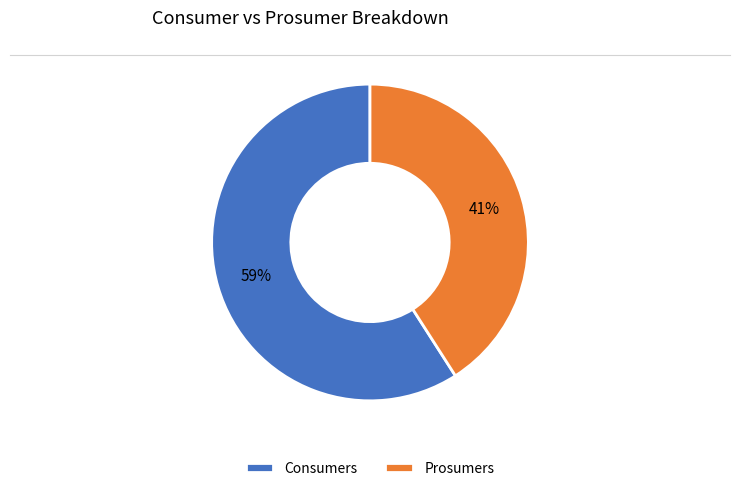

Combined, do Prosumers and Consumers account for over 50%?

Yes